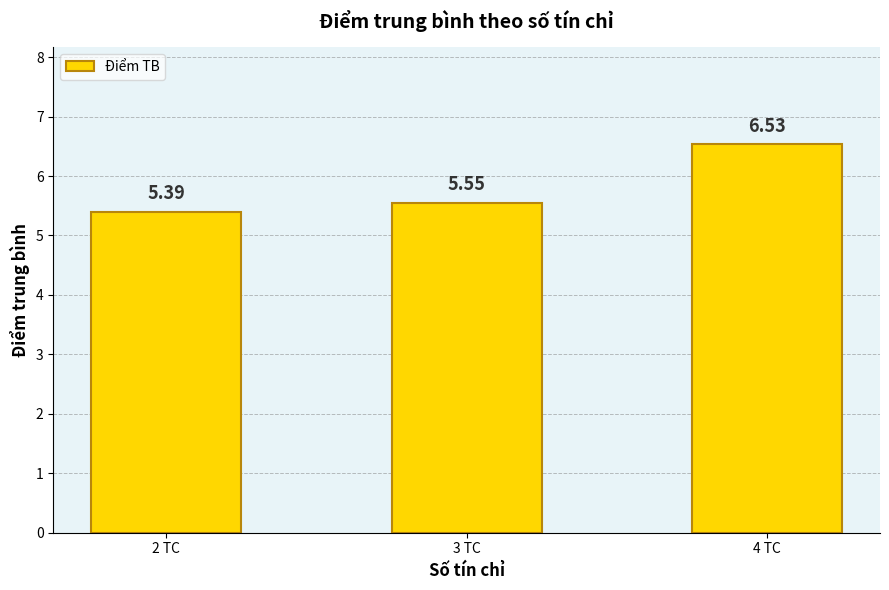

What is the difference between the maximum and minimum values?

1.1